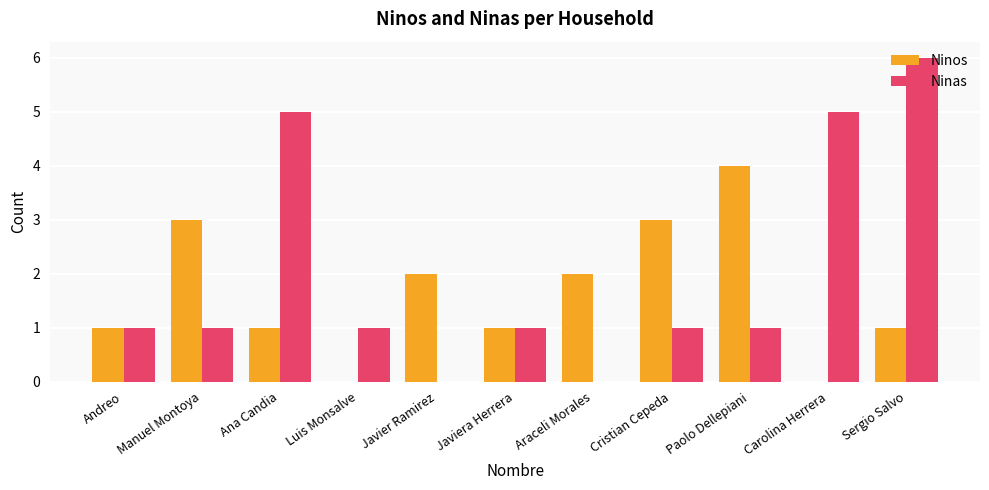

Reading right to left, list all the values displayed in this chart.

Ninos: 1	0	4	3	2	1	2	0	1	3	1
Ninas: 6	5	1	1	0	1	0	1	5	1	1